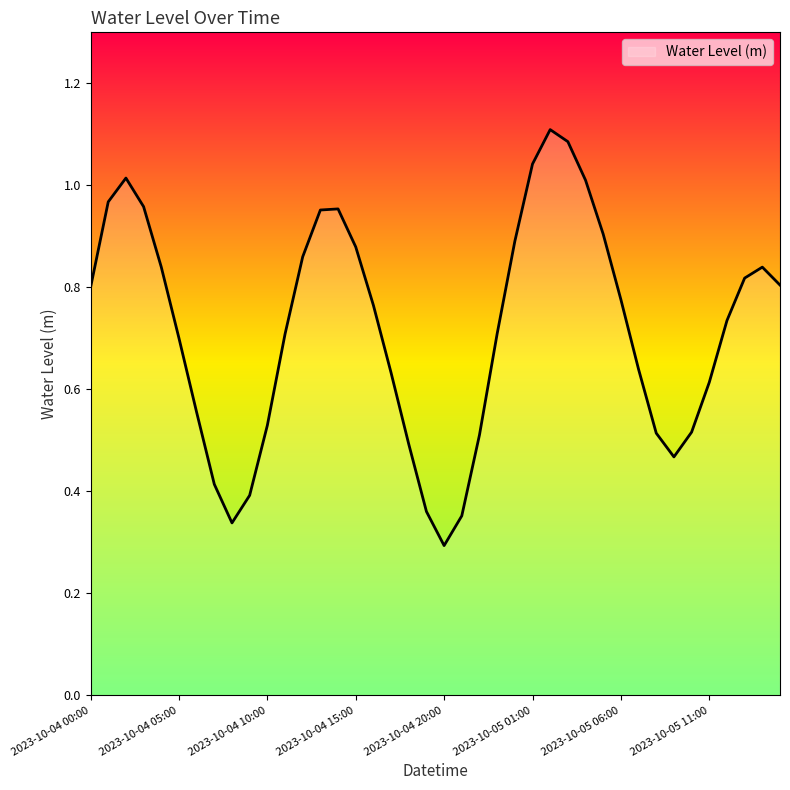

True or false: there are more than 0 points higher than both neighbors.

True